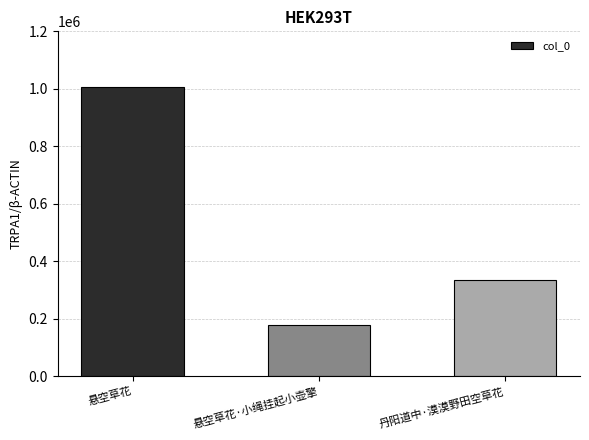

Reading right to left, list all the values displayed in this chart.

334537	177504	1007608